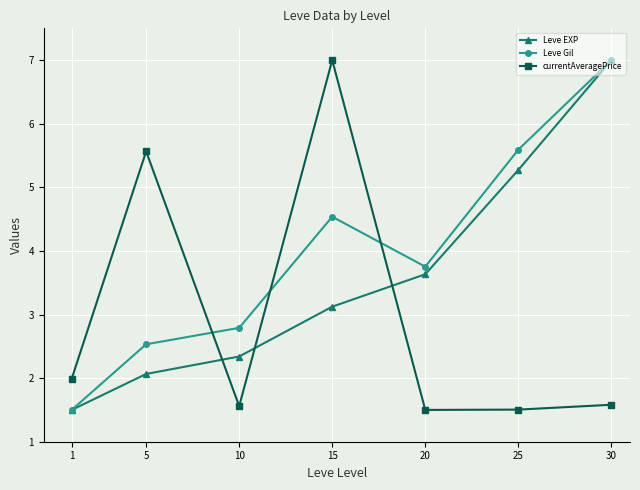

Is the value of Leve EXP at 15 greater than the value of currentAveragePrice at 5?

No